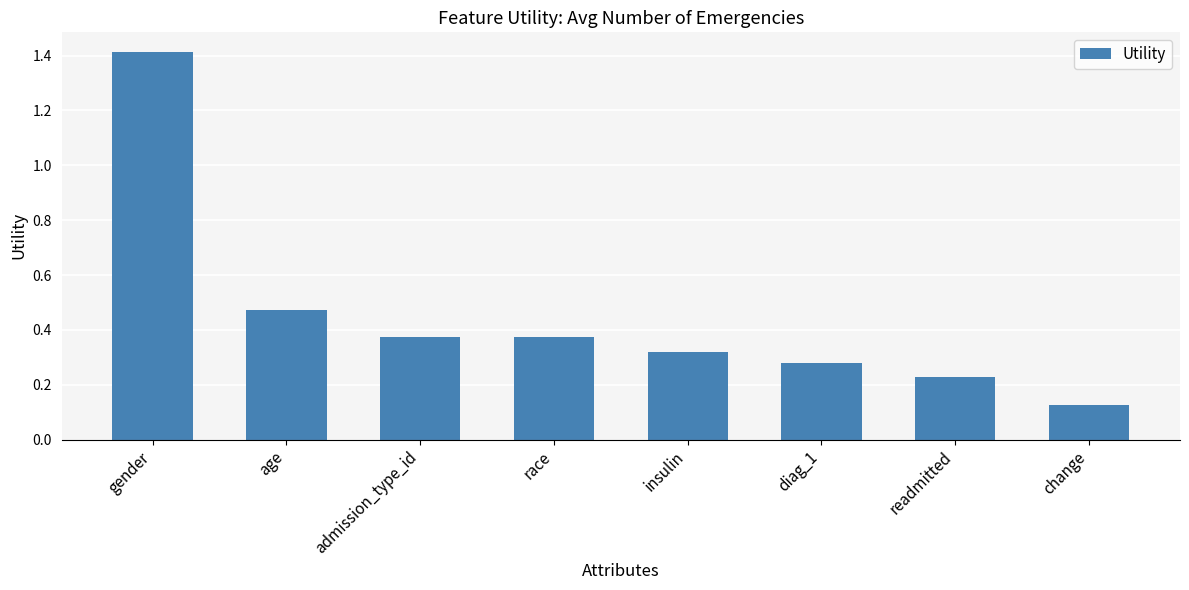

Which has a higher value, age or diag_1?

age